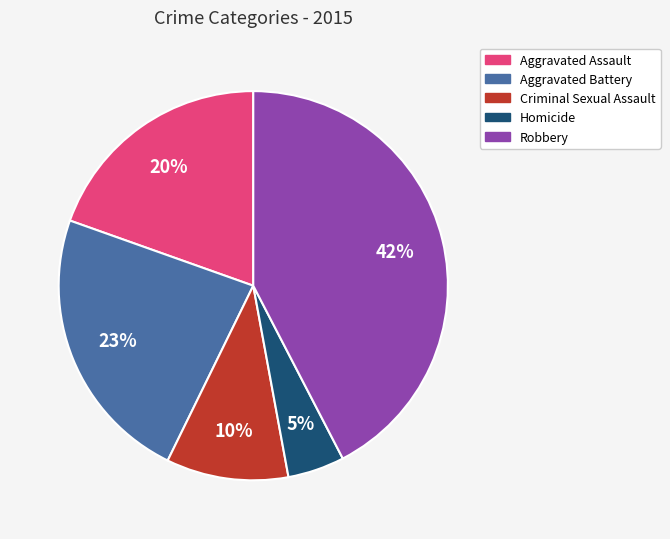

How many slices are in this pie chart?

5